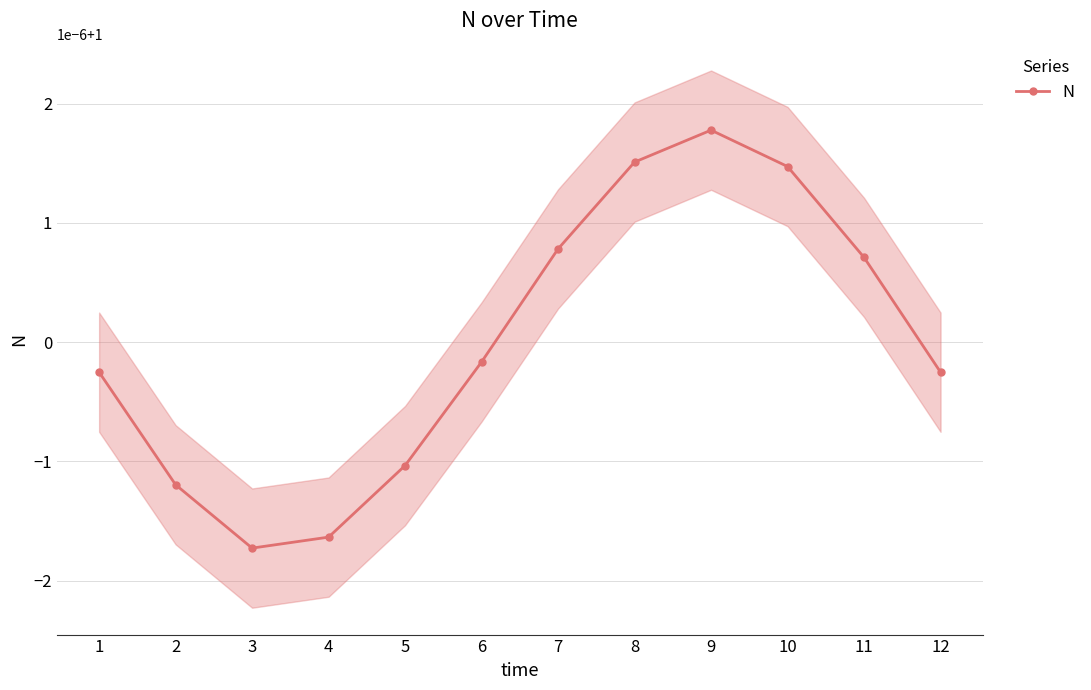

Which label corresponds to the smallest value in the chart?

3